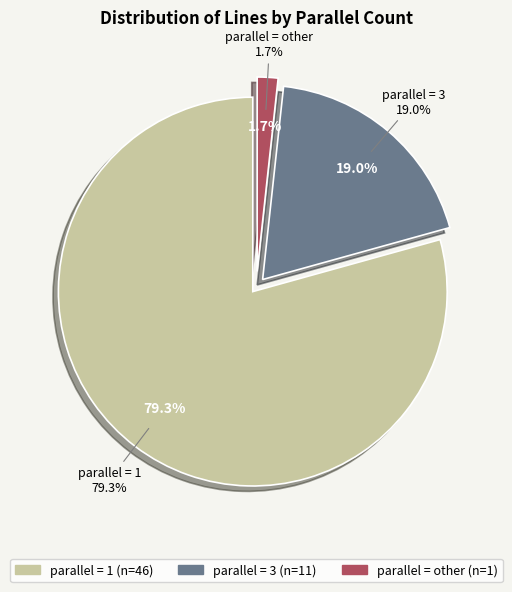

Is other the majority of the pie?

No